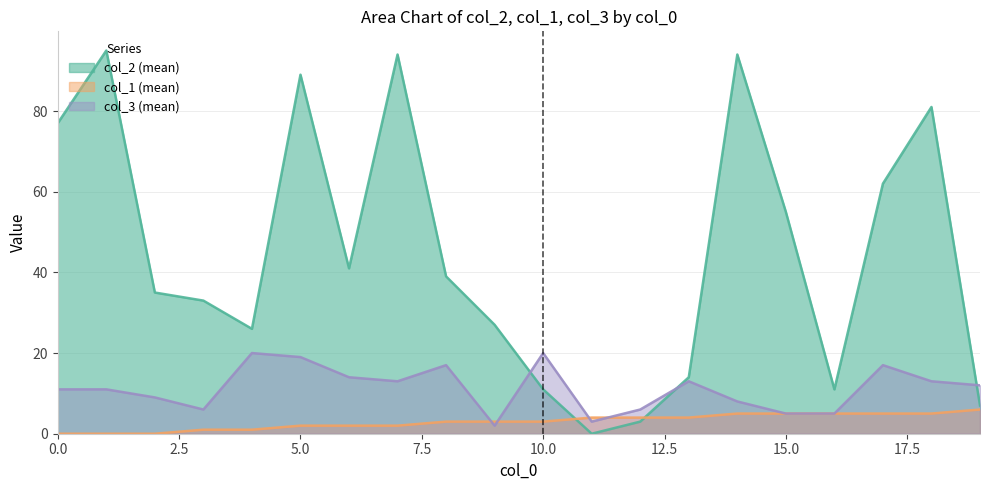

Rank the series by their maximum value, from highest to lowest.

col_2 (mean), col_3 (mean), col_1 (mean)